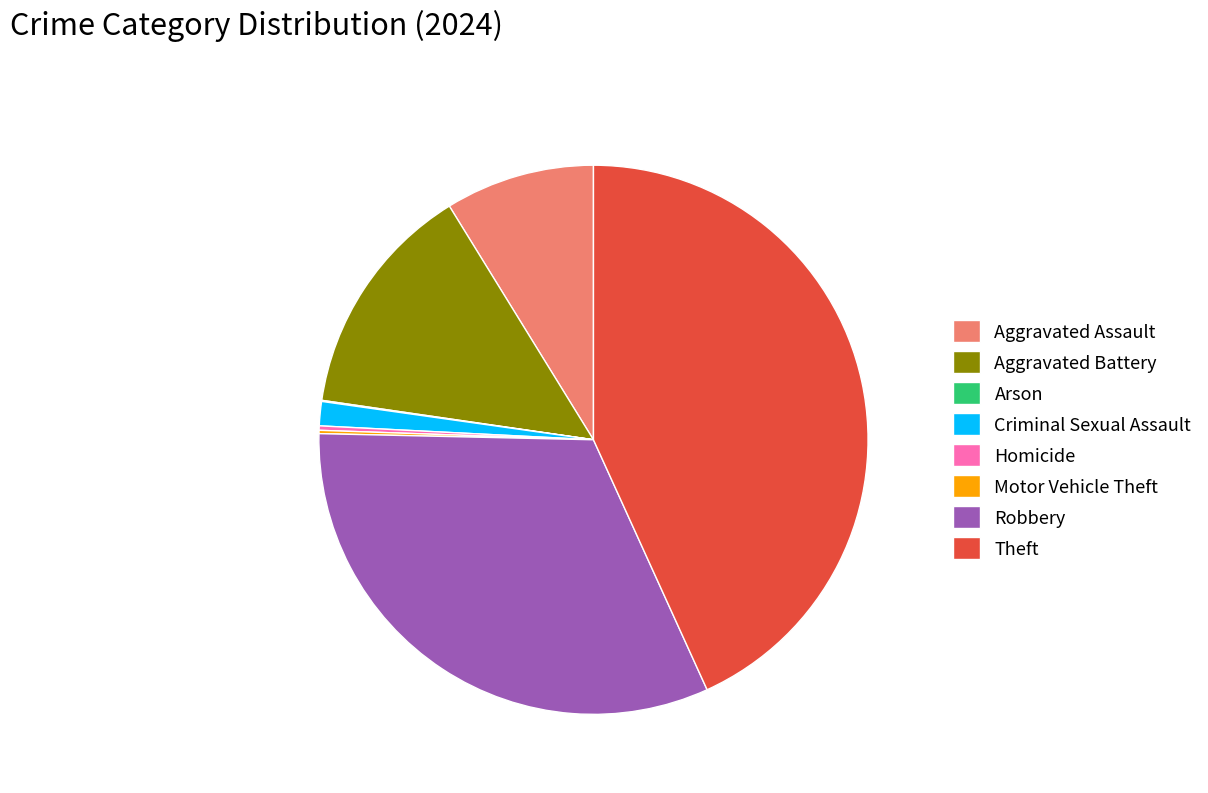

True or false: Robbery accounts for 32% of the total.

True